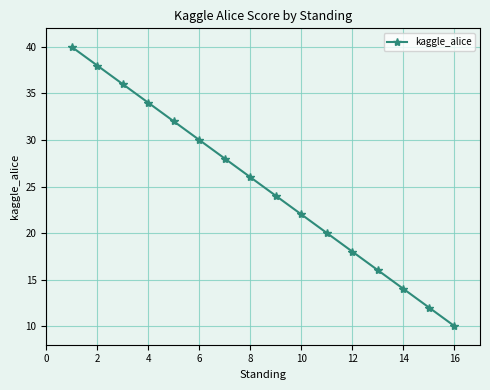

What is the difference between the maximum and minimum values?

30